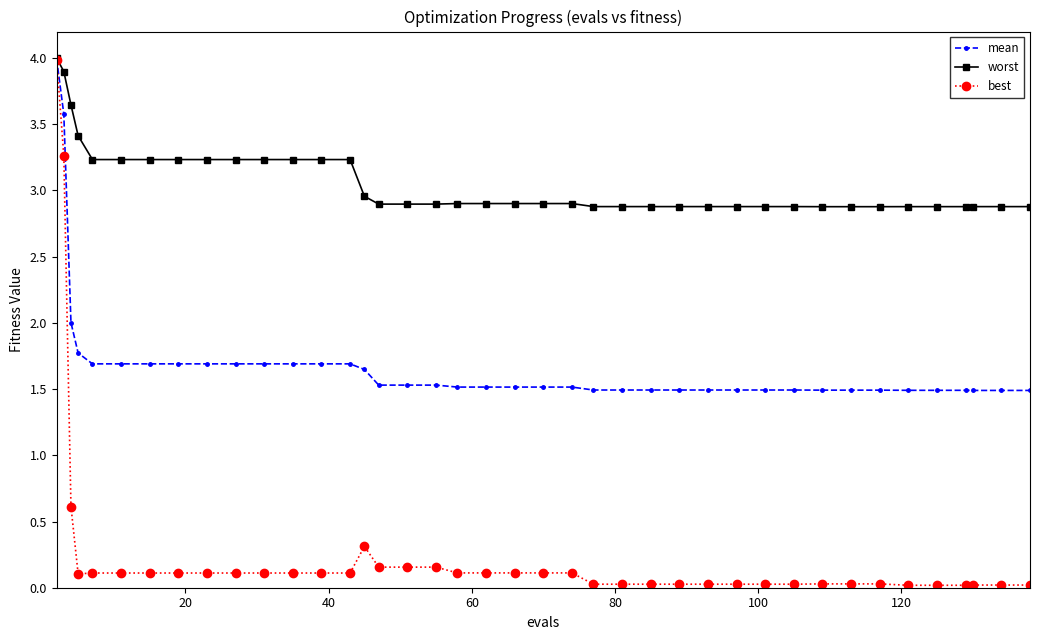

Which series has the largest range (max minus min)?

best